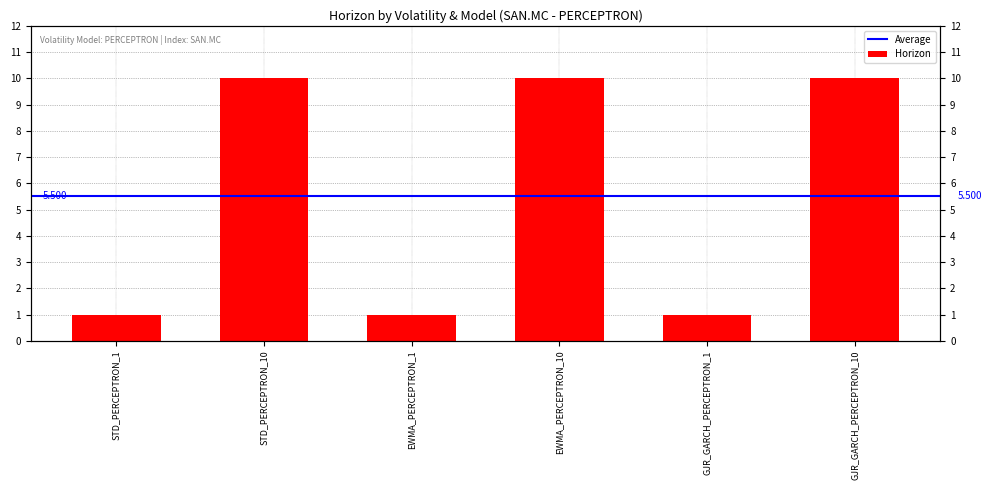

Rank the categories by value from lowest to highest.

STD_PERCEPTRON_1, EWMA_PERCEPTRON_1, GJR_GARCH_PERCEPTRON_1, STD_PERCEPTRON_10, EWMA_PERCEPTRON_10, GJR_GARCH_PERCEPTRON_10